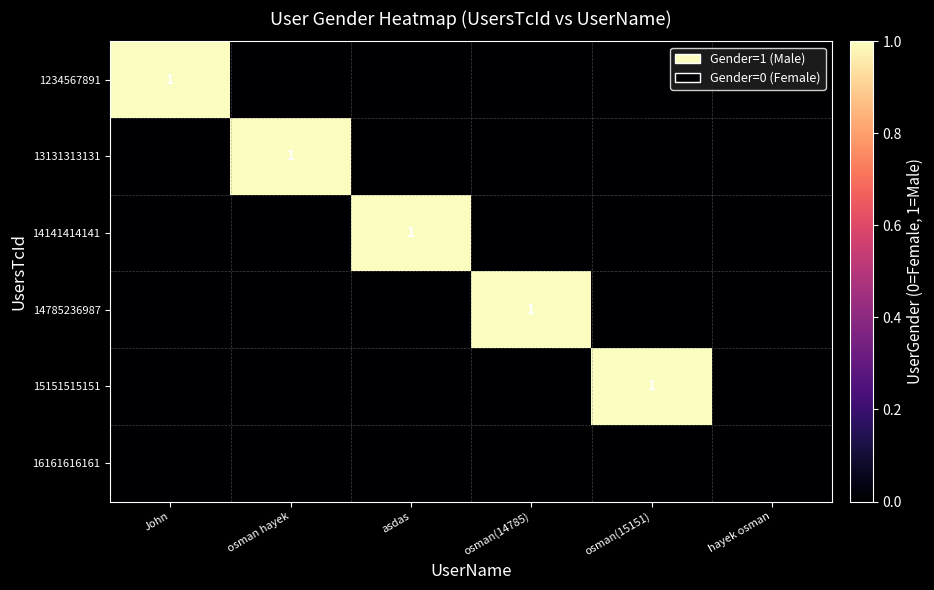

Count the 14785236987 values in the range 0 to 1.

6